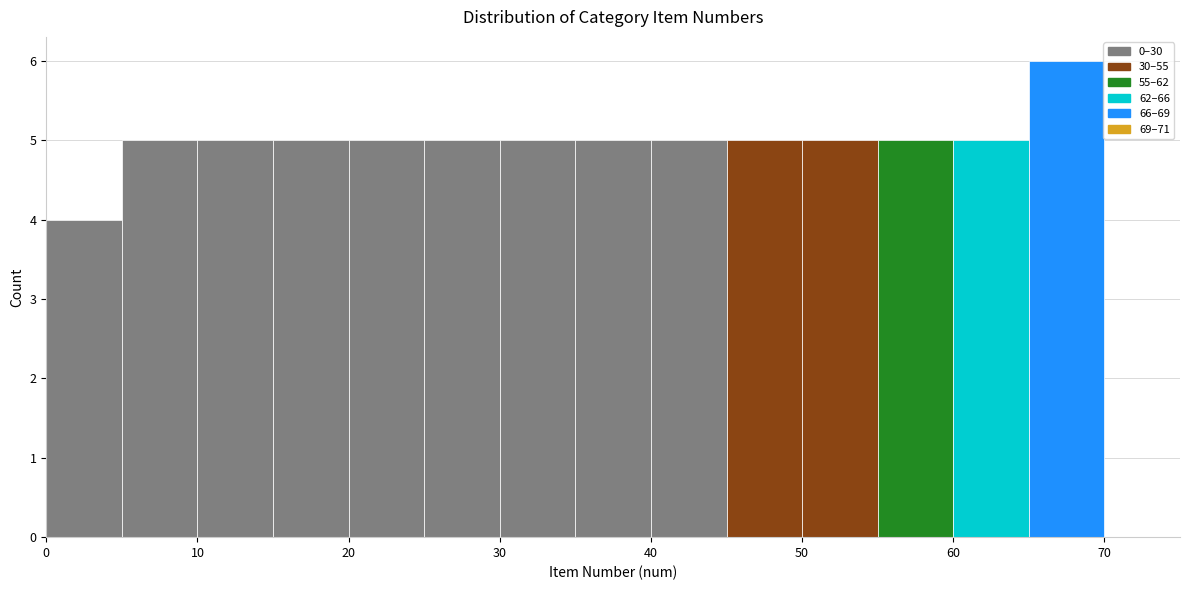

Reading left to right, list every bar in this chart as the range it spans on the x-axis followed by its height. The values are not printed on the chart, so give them approximately, as read against the axis.

0 to 5: 4
5 to 10: 5
10 to 15: 5
15 to 20: 5
20 to 25: 5
25 to 30: 5
30 to 35: 5
35 to 40: 5
40 to 45: 5
45 to 50: 5
50 to 55: 5
55 to 60: 5
60 to 65: 5
65 to 70: 6